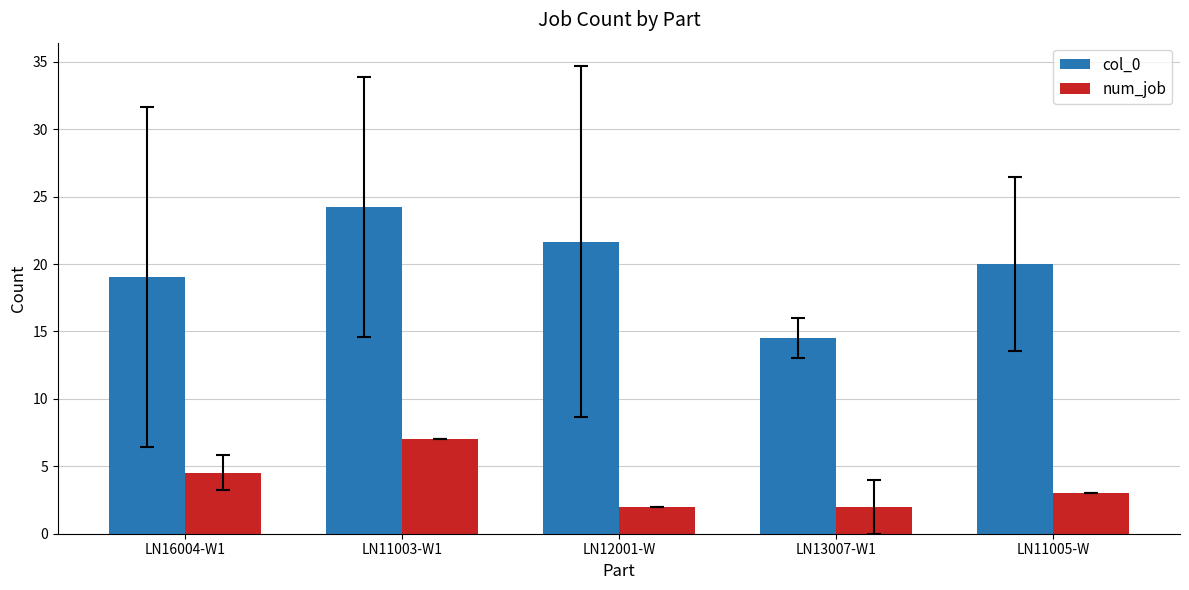

Which category has the lowest value in the col_0 series?

LN13007-W1